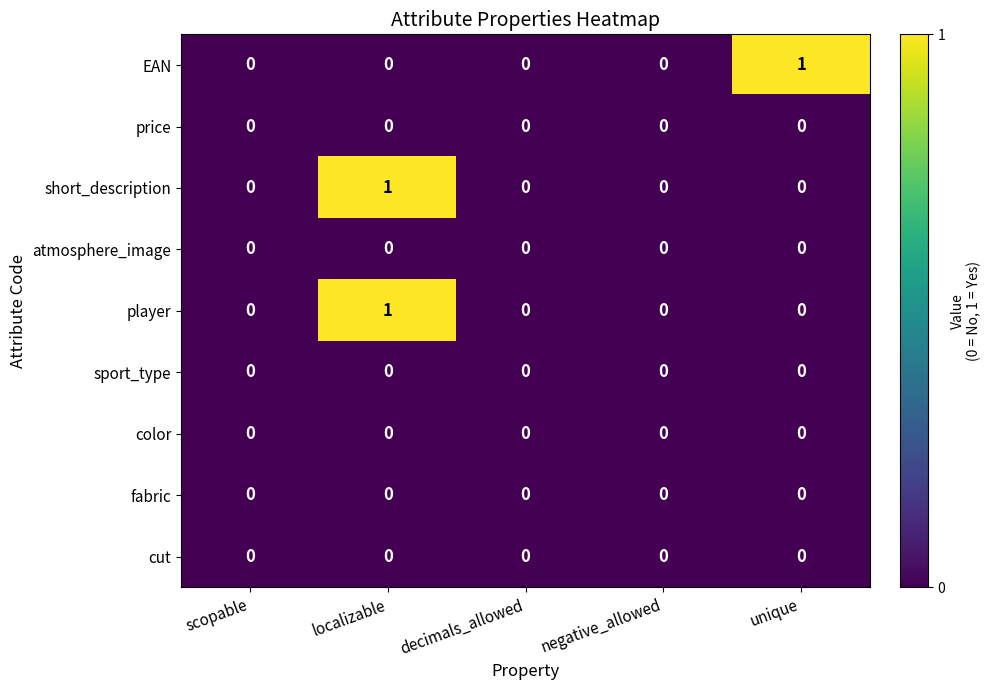

The sport_type series shows 0 at unique. True or false?

True